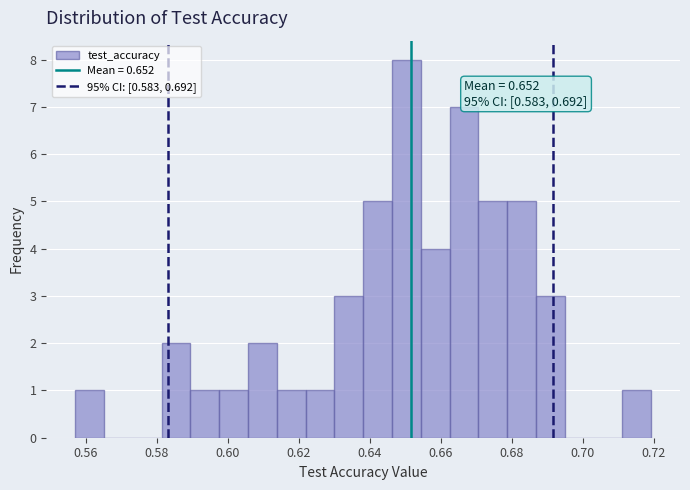

Which range on the x-axis has the tallest bar?

0.646 to 0.654